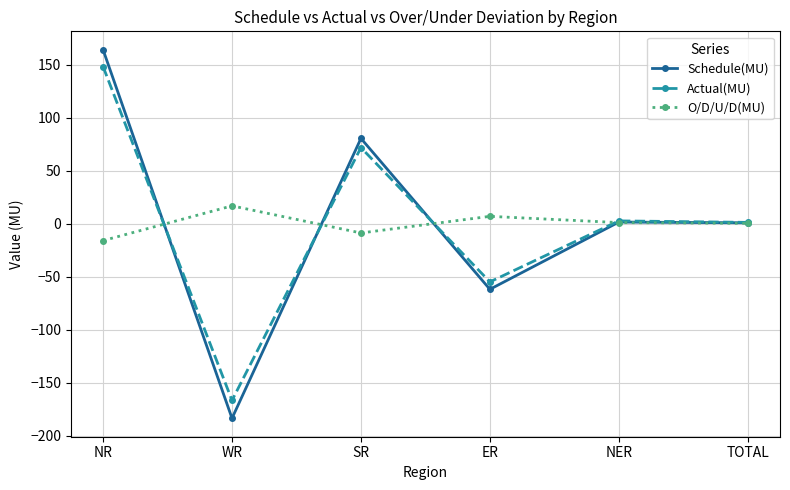

Where is the first local minimum for Actual(MU)?

WR